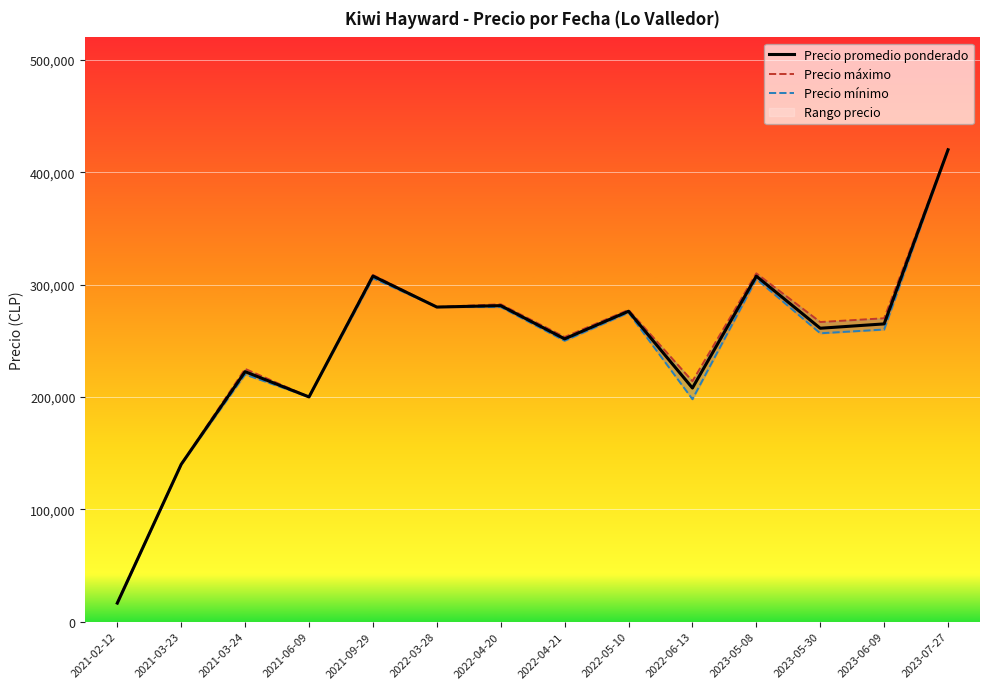

True or false: Precio mínimo and Precio promedio ponderado intersect in this chart.

False